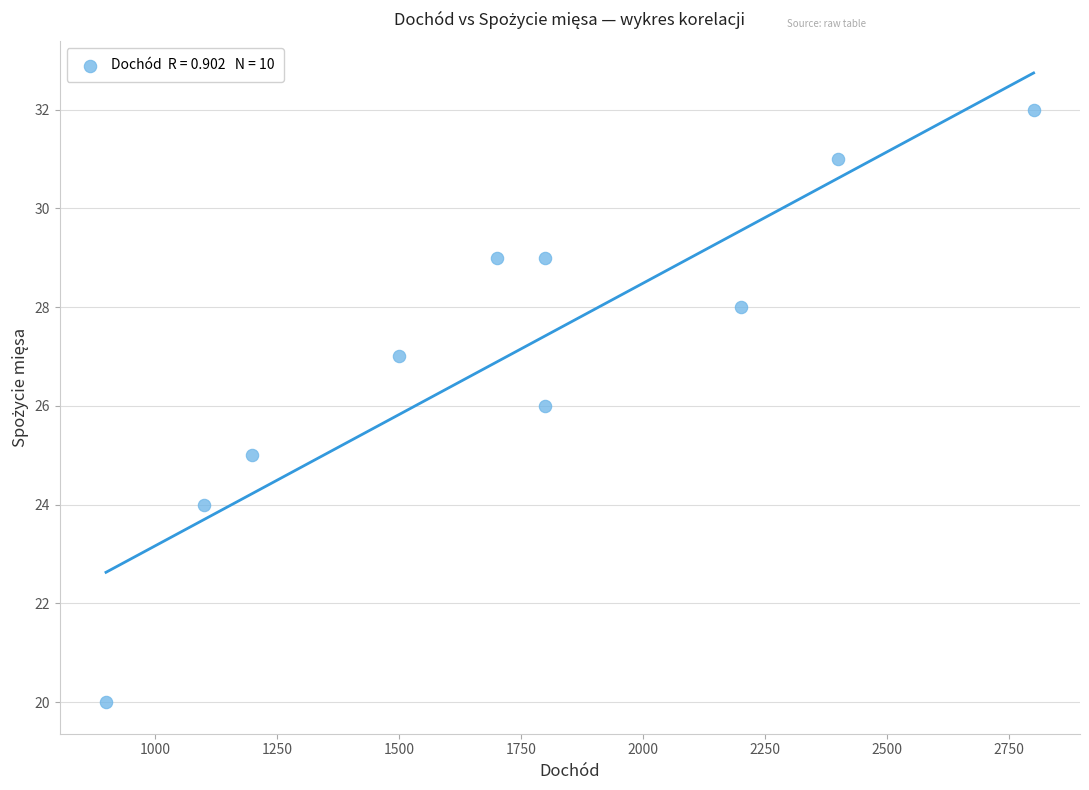

What is the range of Y values (max minus min)?

12